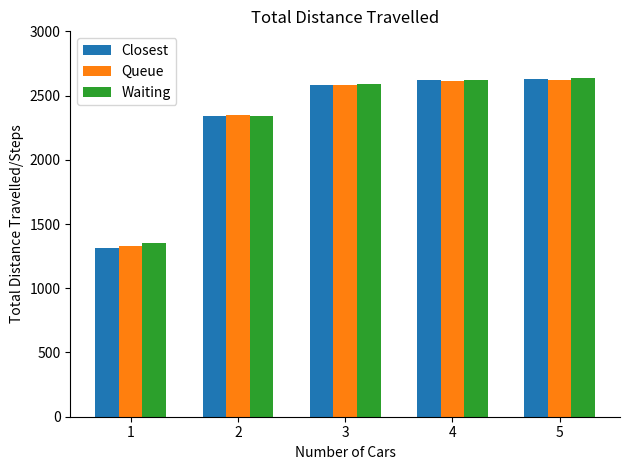

What is the total value across all series at 2?

7025